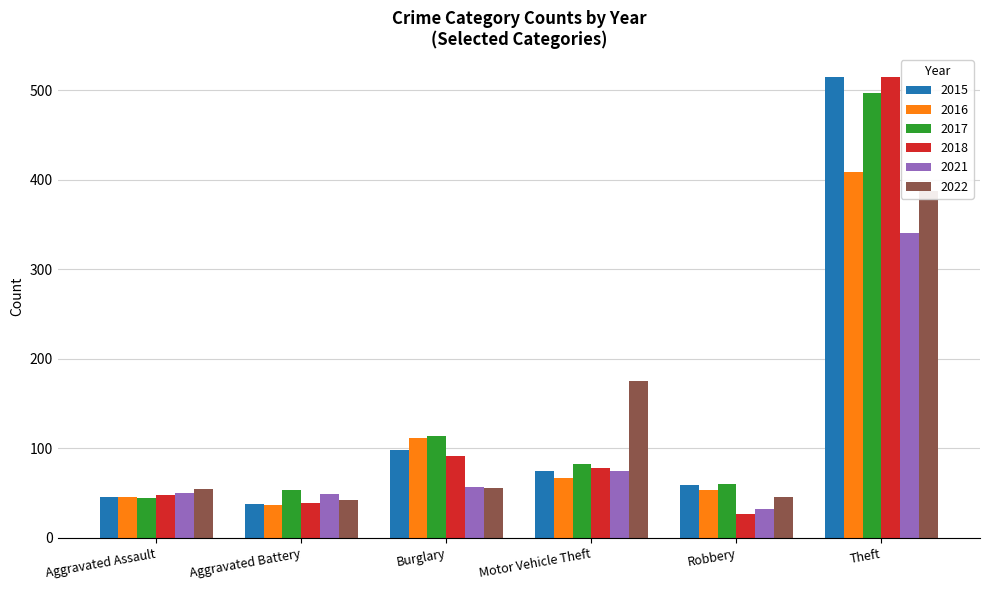

What are all the series names shown in the legend?

2015, 2016, 2017, 2021, 2022, 2018